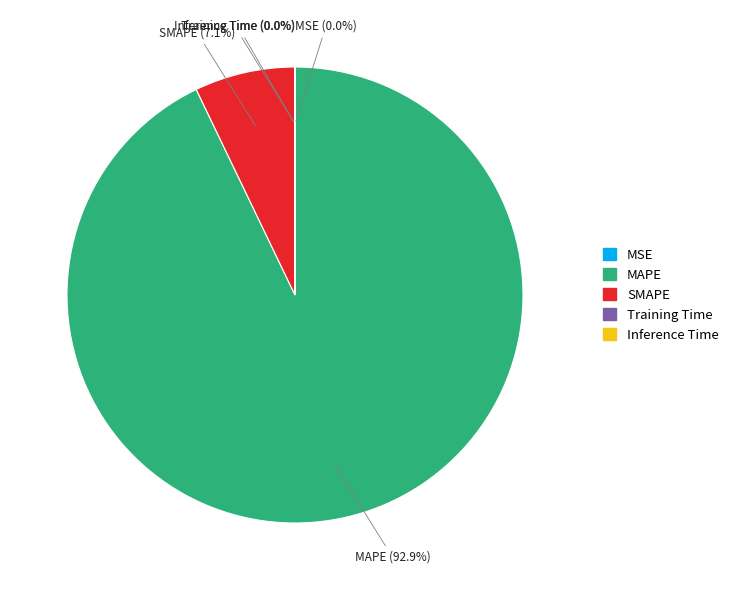

What is the total percentage of MAPE and SMAPE?

100.0%